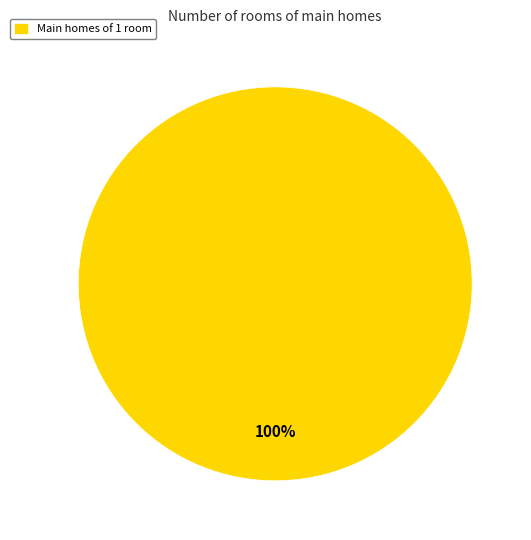

Which category accounts for the majority?

Main homes of 1 room